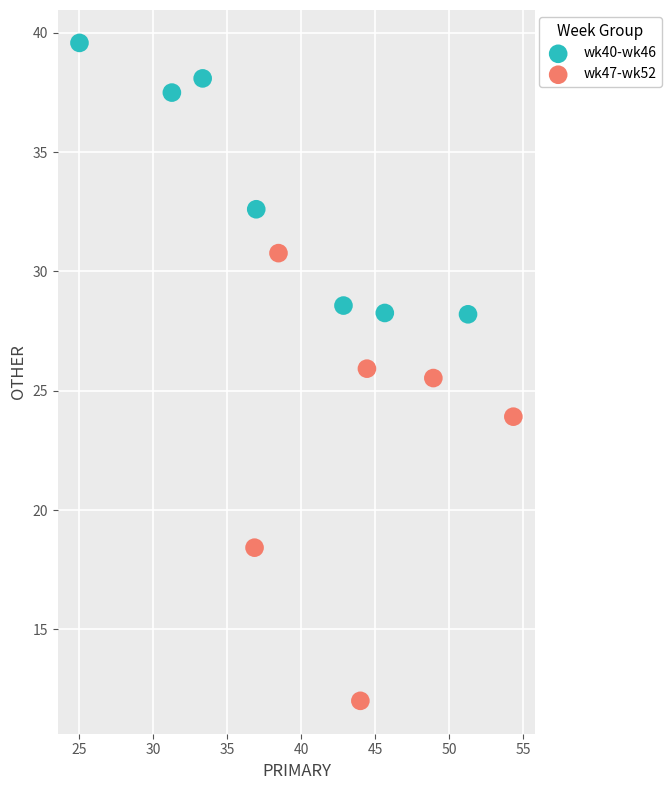

Which series contains the highest Y value?

wk40-wk46